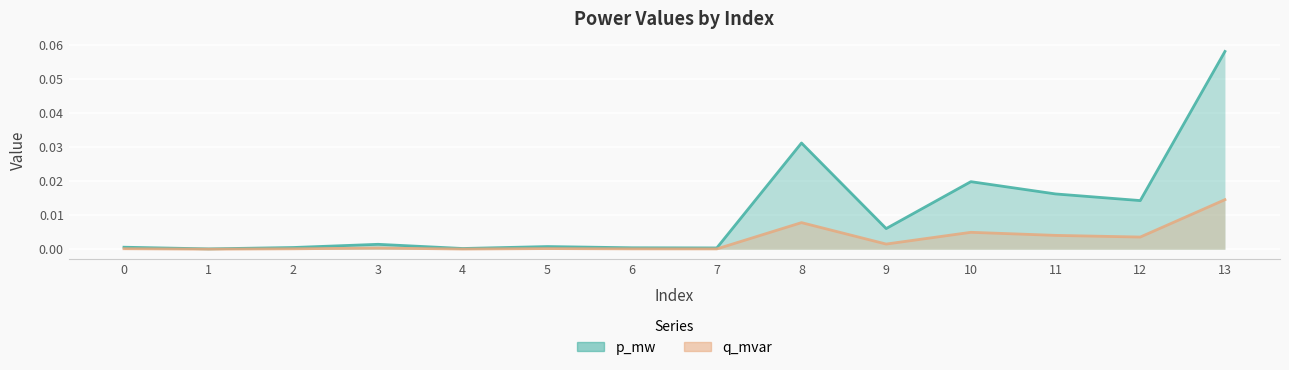

Which category has the highest value in the p_mw series?

13